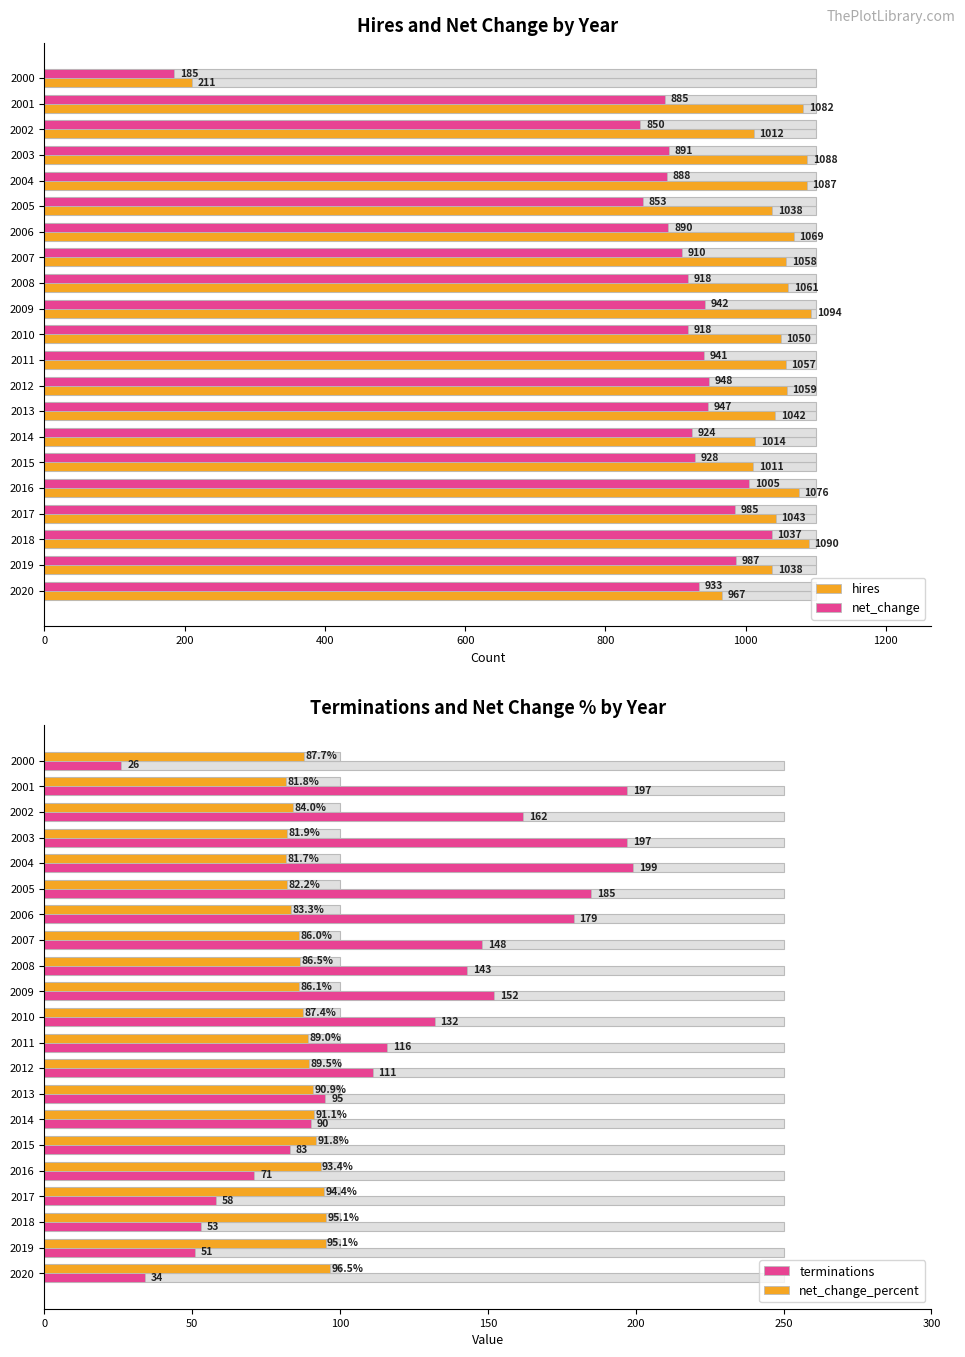

At 2016, list the series in order from smallest to largest.

terminations, net_change_percent, net_change, hires